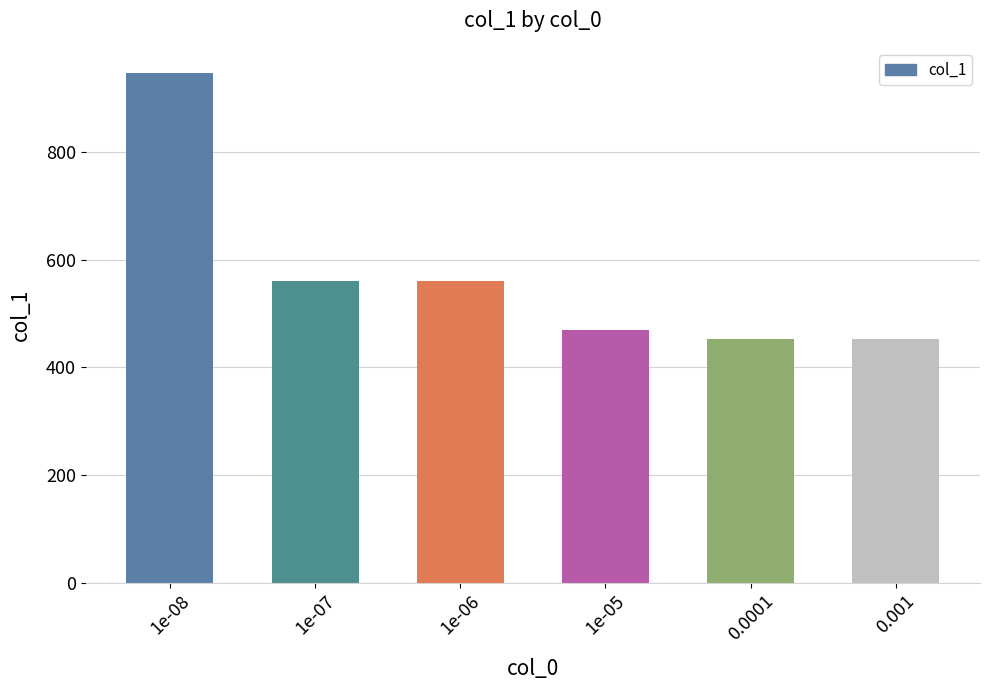

Are the bars horizontal?

No